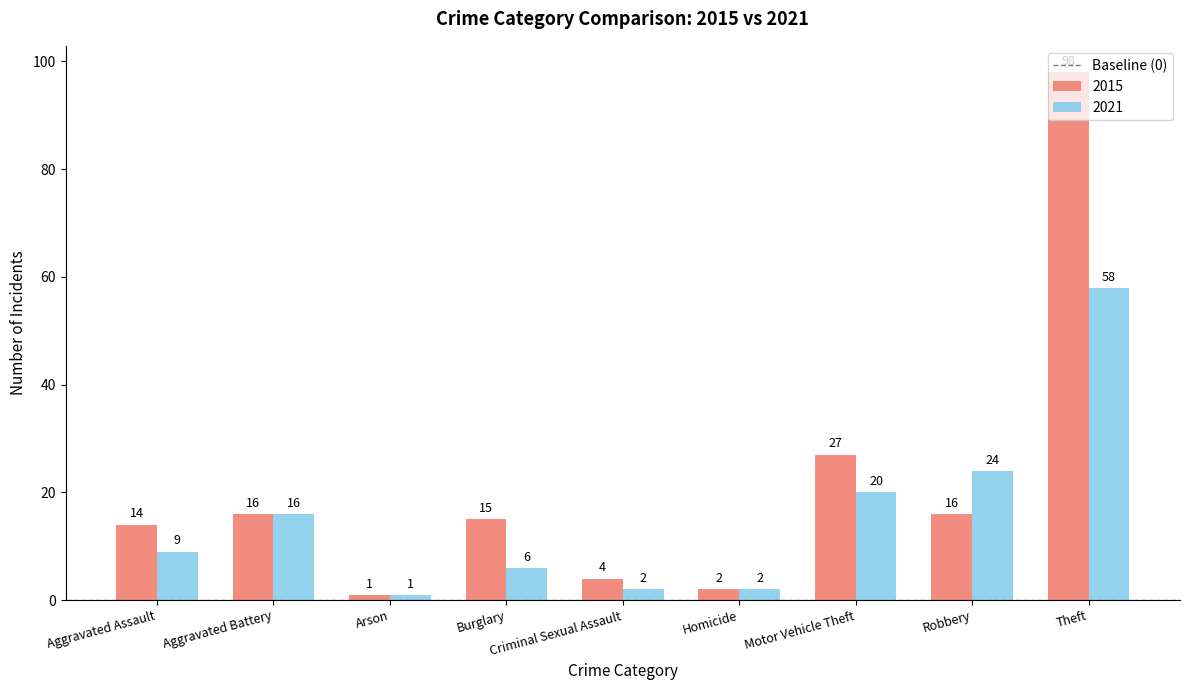

What is the difference between the maximum and second lowest values in the 2021 series?

56